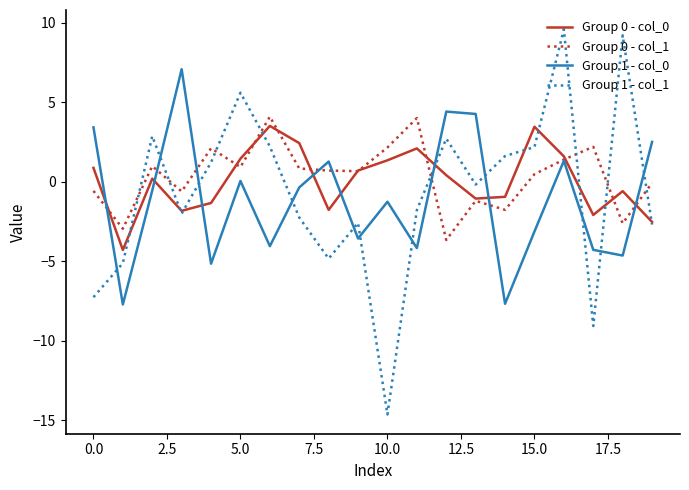

True or false: Group 0 - col_0 has more than 0 points higher than both neighbors.

True